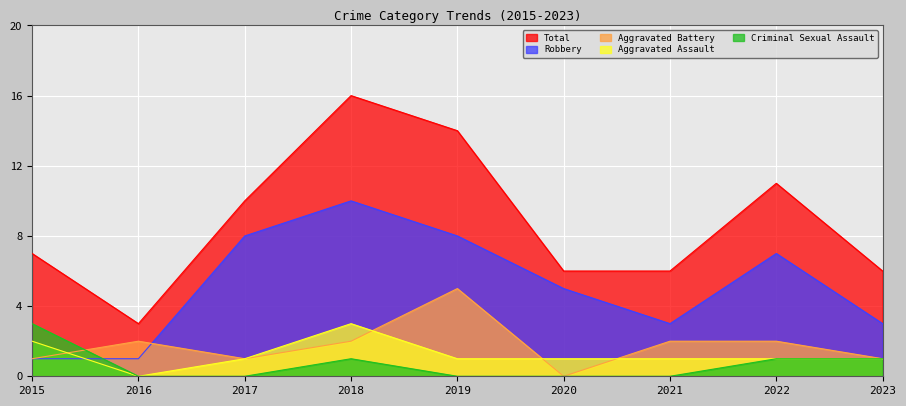

Rank the series by their maximum value, from highest to lowest.

Total, Robbery, Aggravated Battery, Aggravated Assault, Criminal Sexual Assault